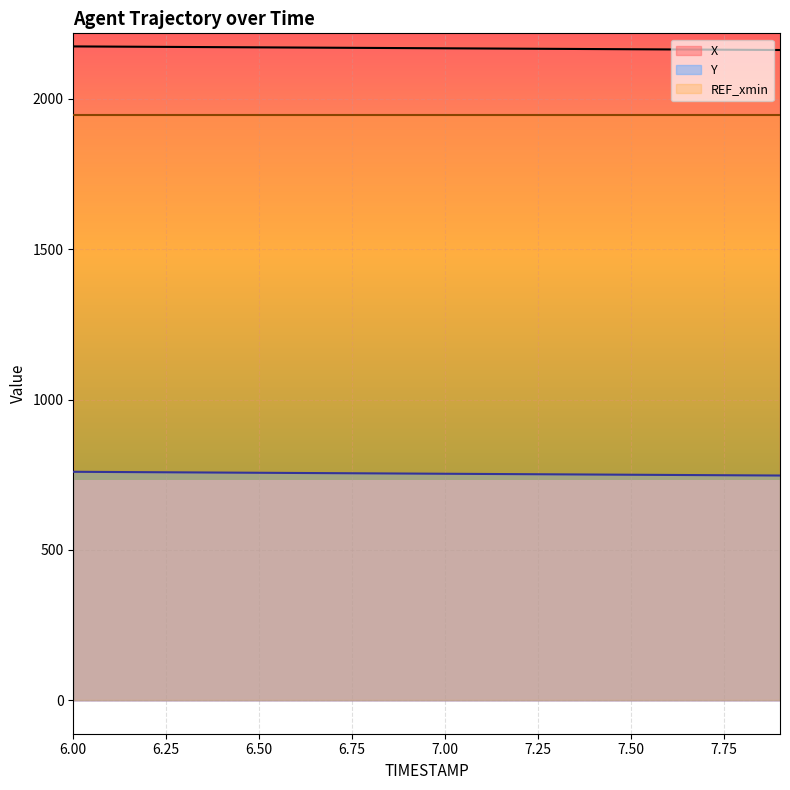

True or false: Y has more than 1 interior local peaks.

False